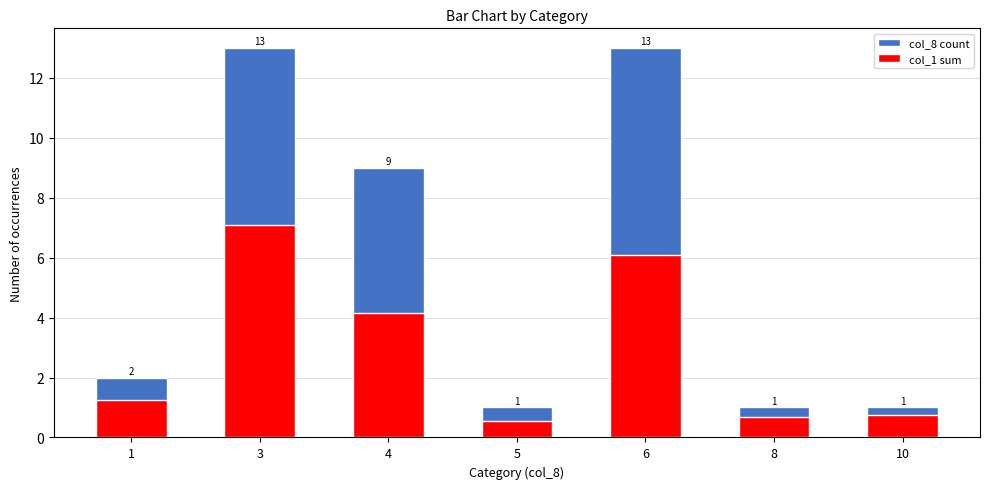

List the series in order of their peak value, highest first.

col_8 count, col_1 sum